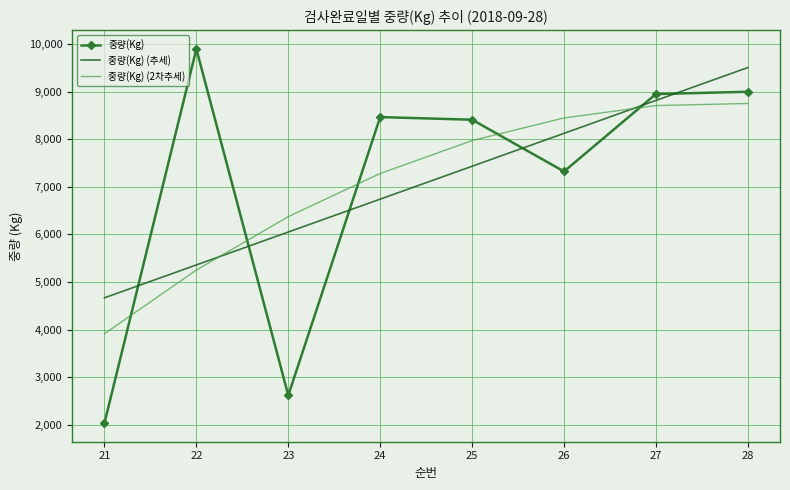

At 26, list the series in order from smallest to largest.

중량(Kg), 중량(Kg) (추세), 중량(Kg) (2차추세)